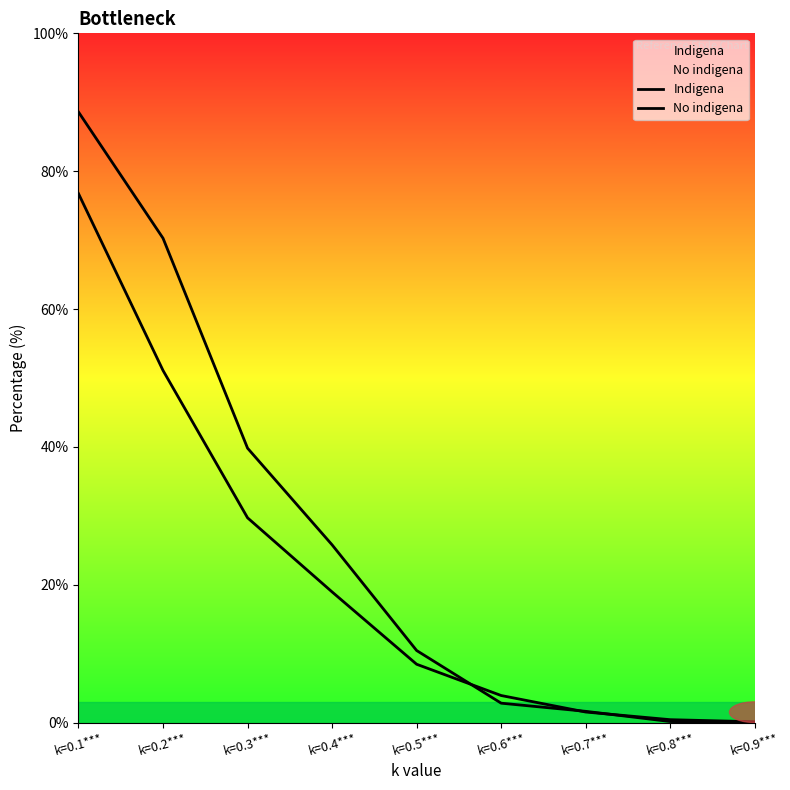

What is the difference between the Indigena values at k=0.5*** and k=0.2***?

59.8